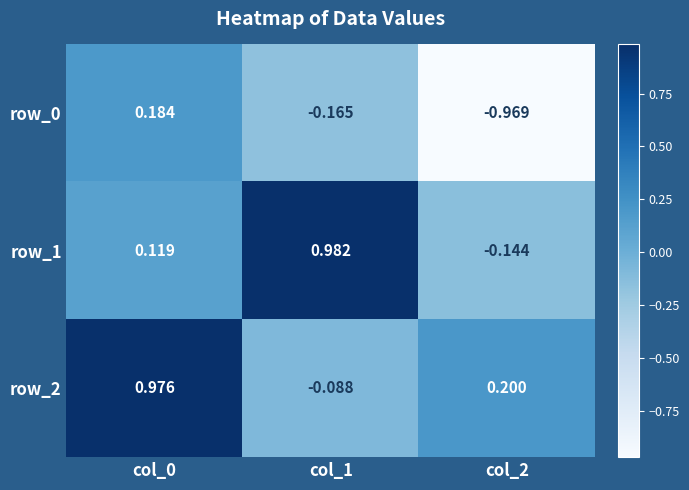

Which series has the widest spread of values?

row_0